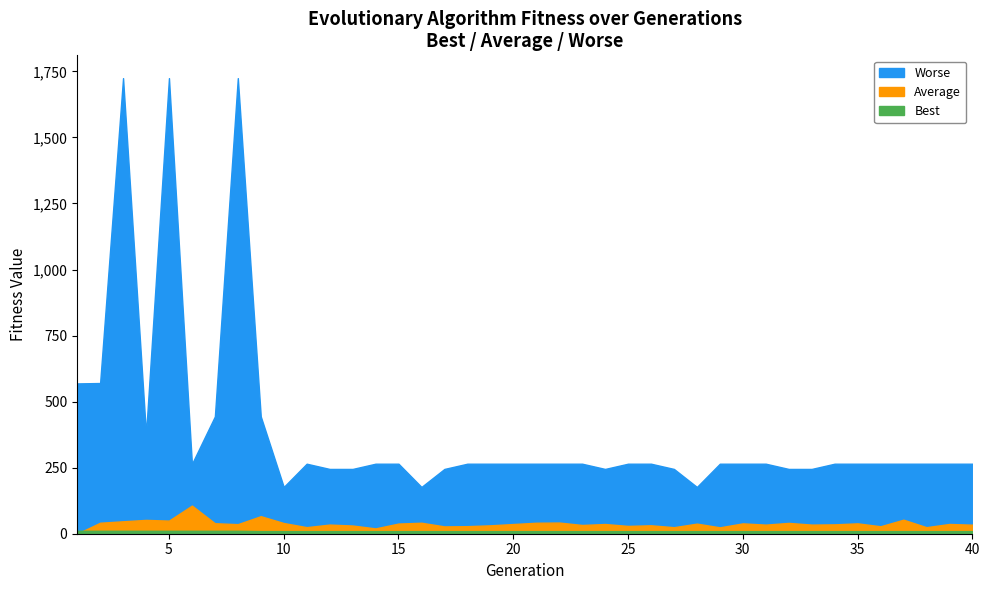

What is the value of the Average point at the 40th from the left?

34.2